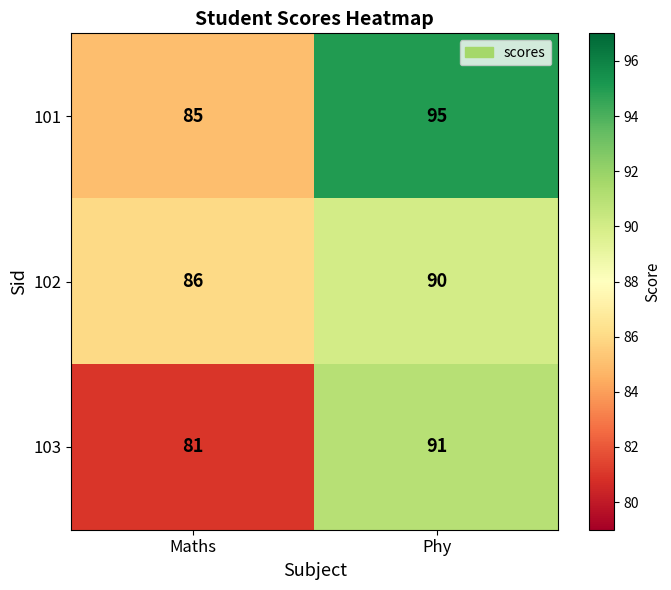

What is the sum of the 103 values at Phy and Maths?

172